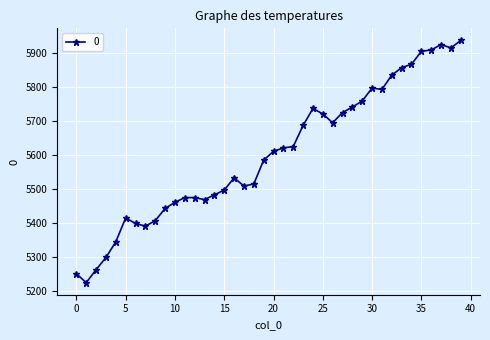

What is the smallest value displayed?

5225